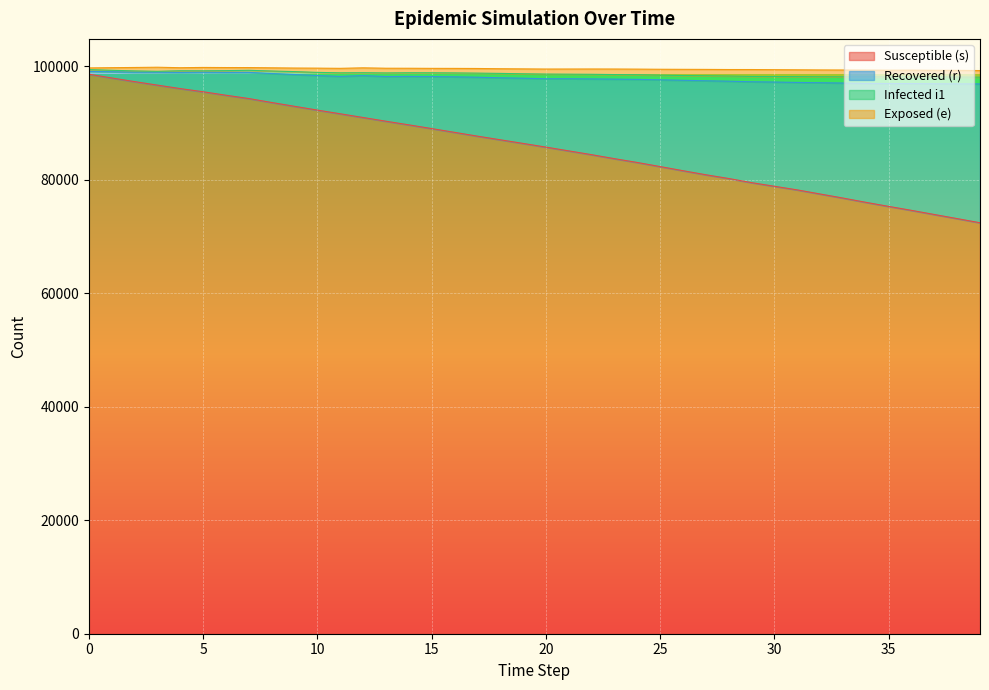

Does the chart display data point markers on the line(s)?

No